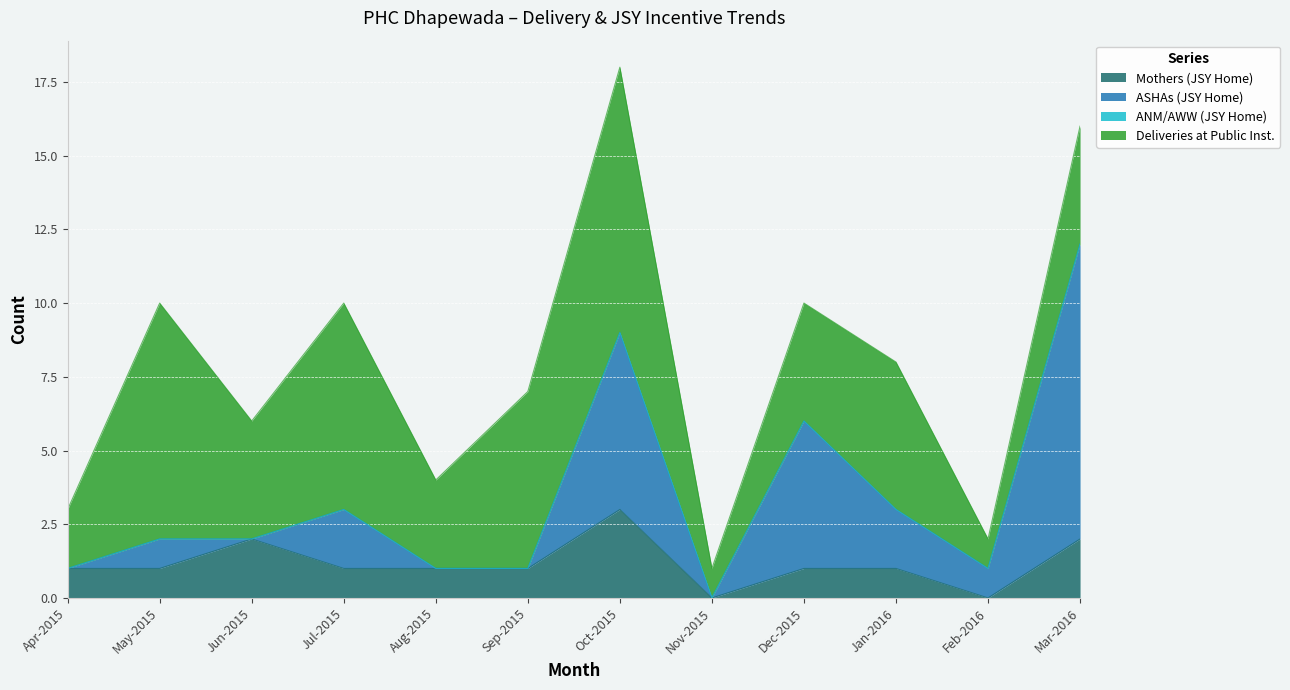

What is the average value of the Mothers (JSY Home) series?

1